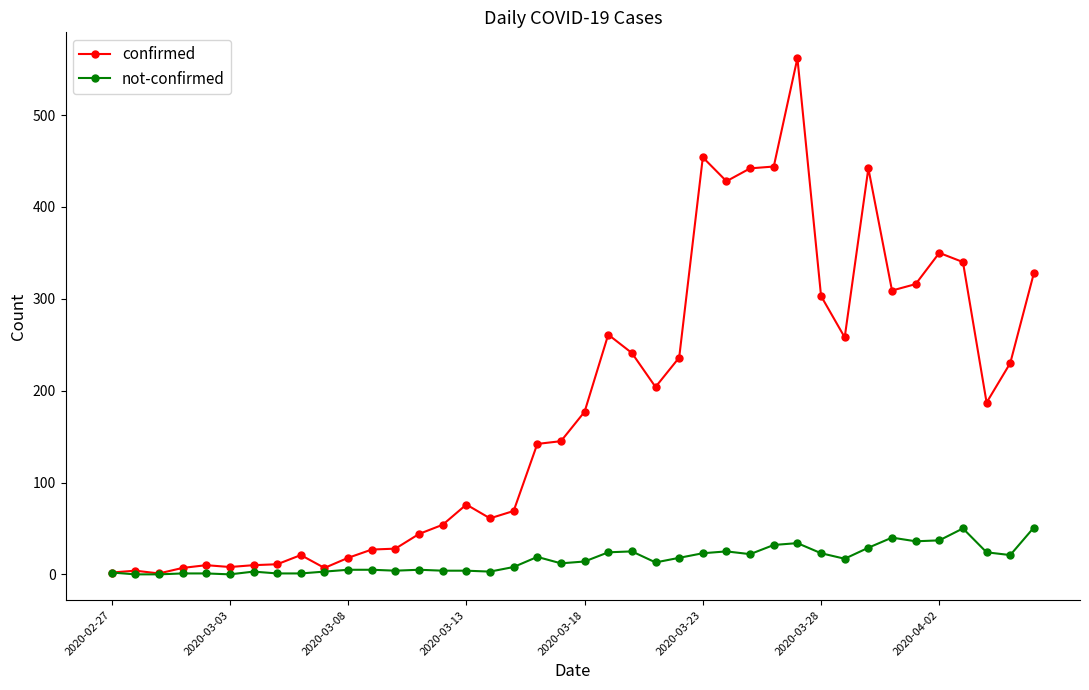

Which series has the largest total across all categories?

confirmed